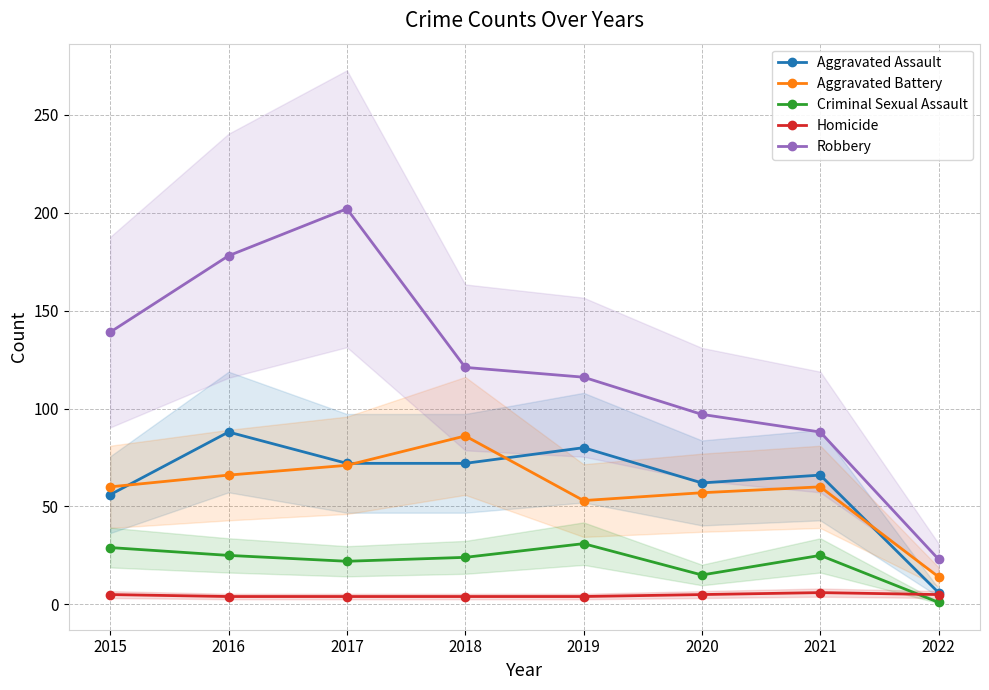

What is the difference between the Criminal Sexual Assault values at 2022 and 2018?

23